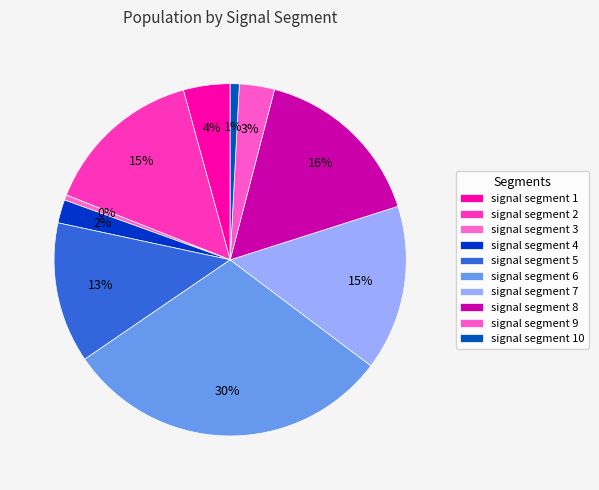

To the nearest percent, what is the difference between the largest and smallest slice percentages?

30%